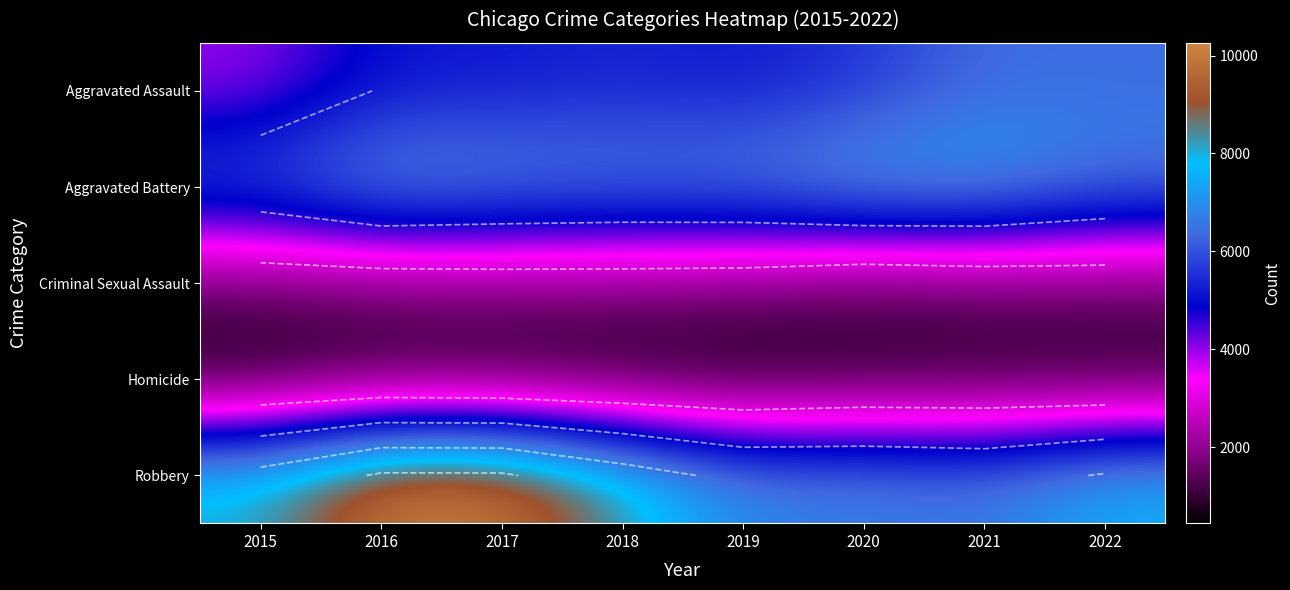

At 2019, list the series in order from largest to smallest.

Aggravated Battery, Robbery, Aggravated Assault, Criminal Sexual Assault, Homicide